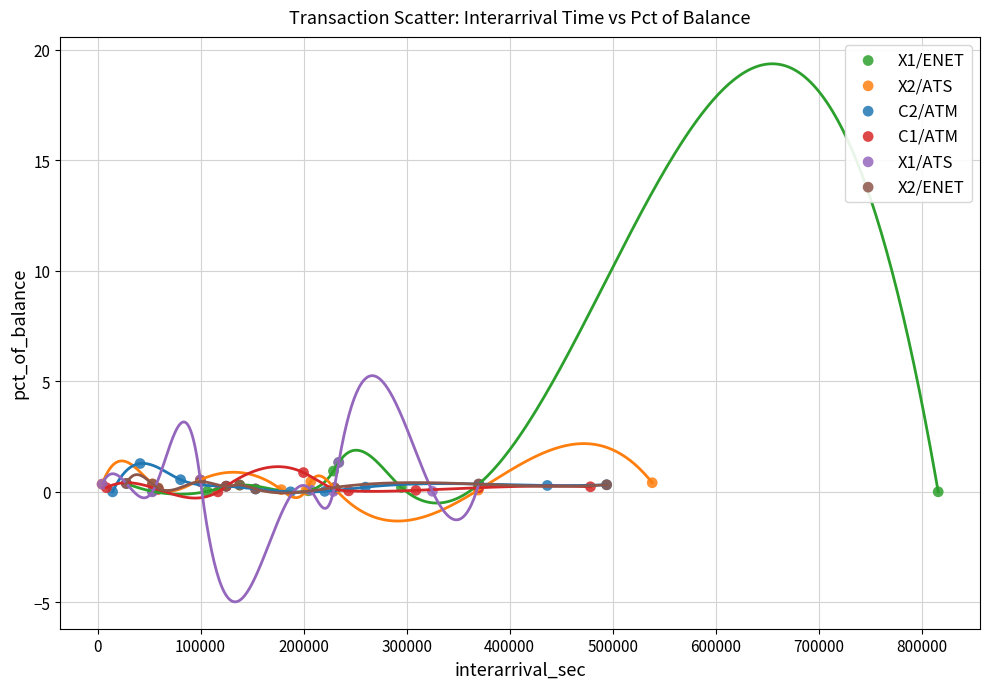

What are all the series names shown in the legend?

X1/ENET, X2/ATS, C2/ATM, C1/ATM, X1/ATS, X2/ENET